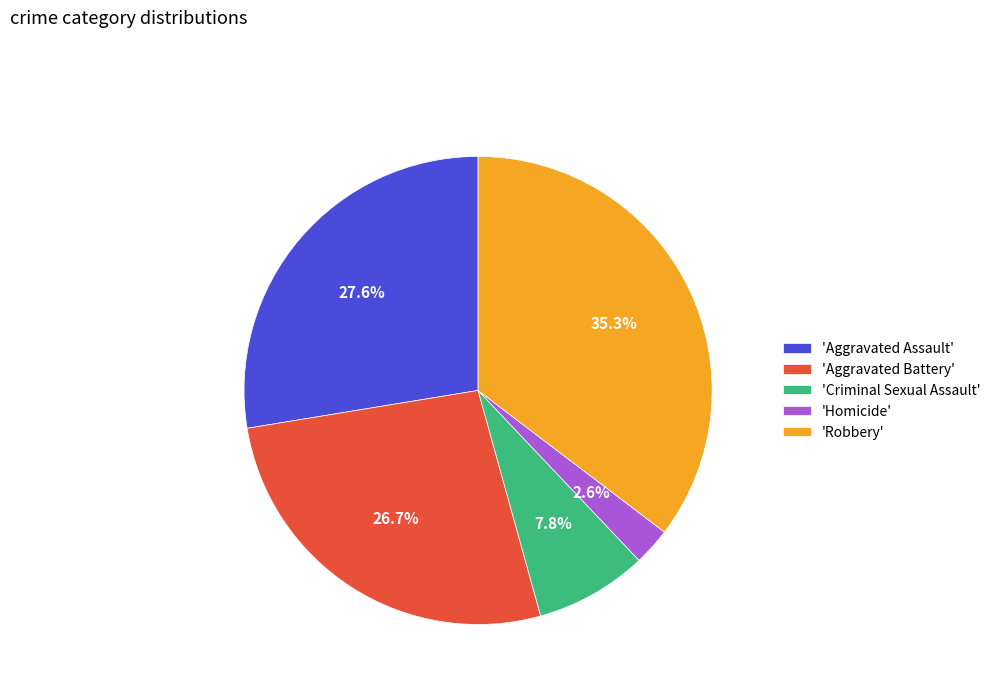

What percentage is NOT represented by 'Criminal Sexual Assault'?

92.2%